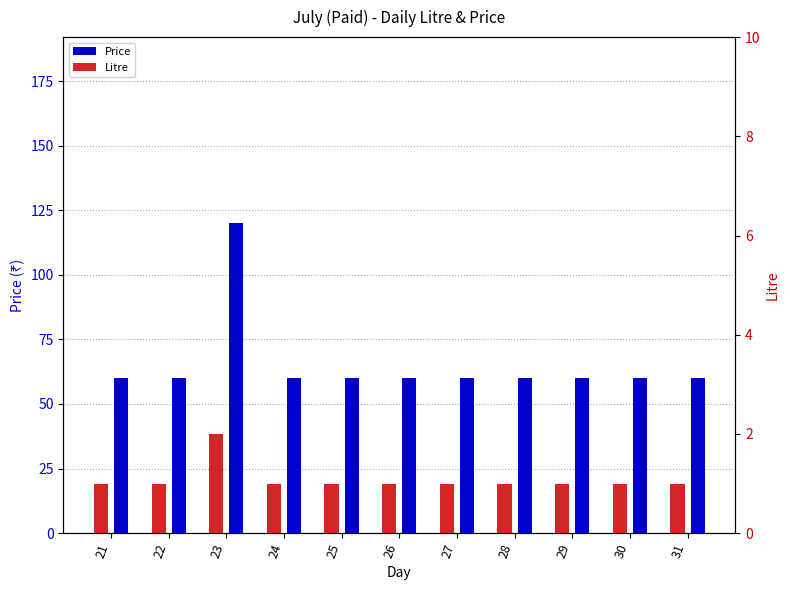

Is it true that Price equals 60 at 24?

True